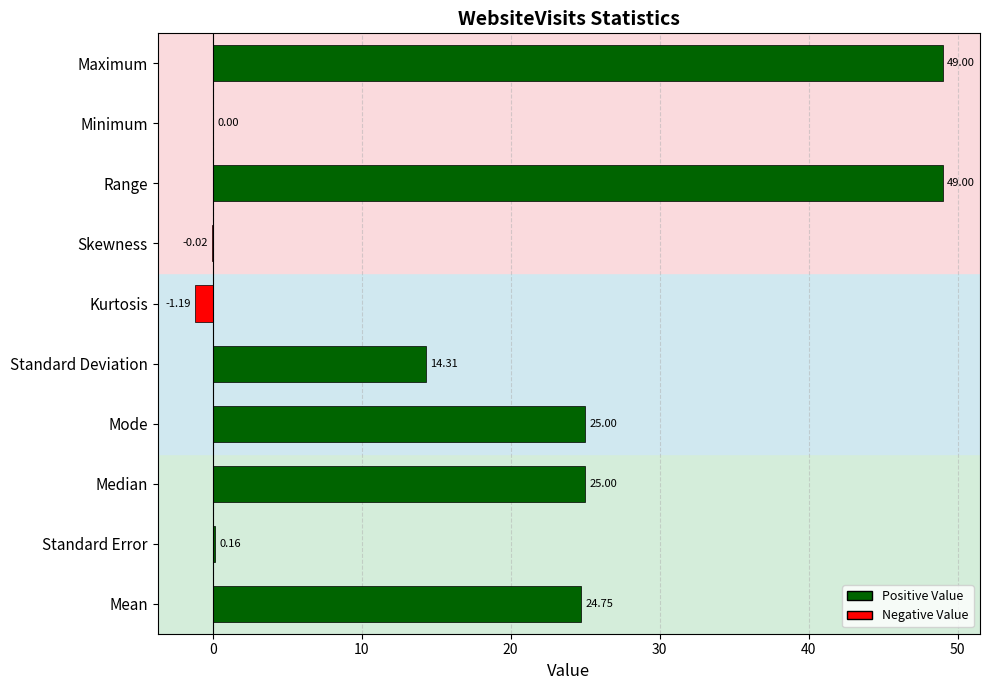

What is the change in value from Median to Standard Deviation?

-10.7